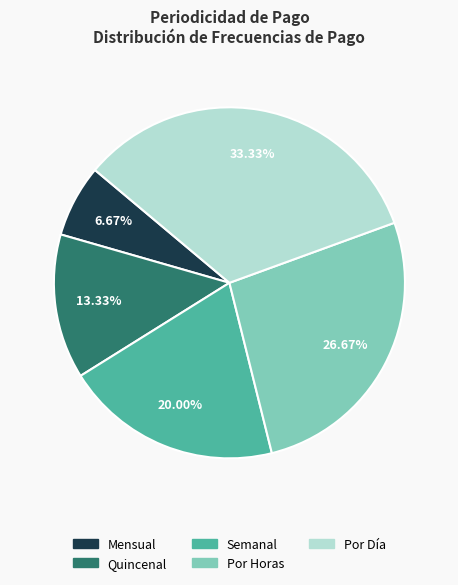

How many slices are in this pie chart?

5